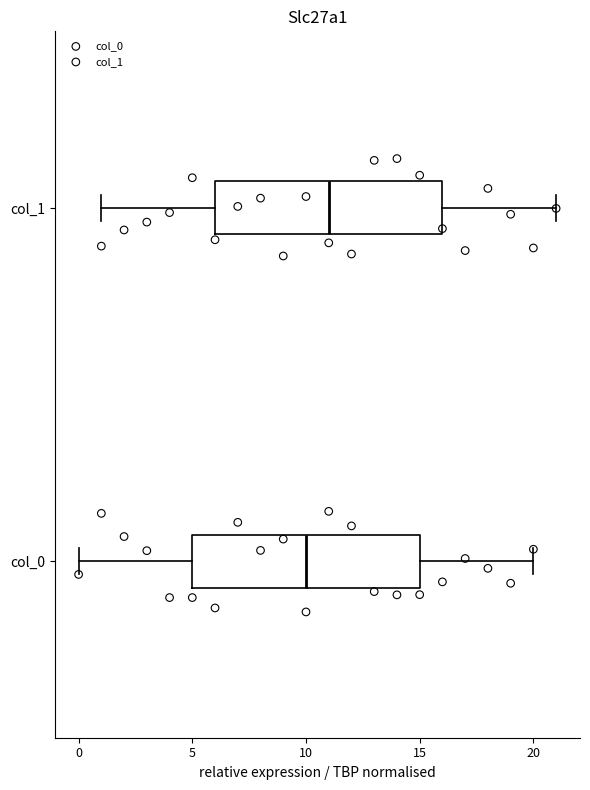

Reading bottom to top, read every box against the x-axis: the position of its median line, the range the box covers, and the ends of its whiskers. The values are not printed on the chart, so give them approximately, as read against the axis.

col_0: median 10, box 5 to 15, whiskers 0 to 20
col_1: median 11, box 6 to 16, whiskers 1 to 21